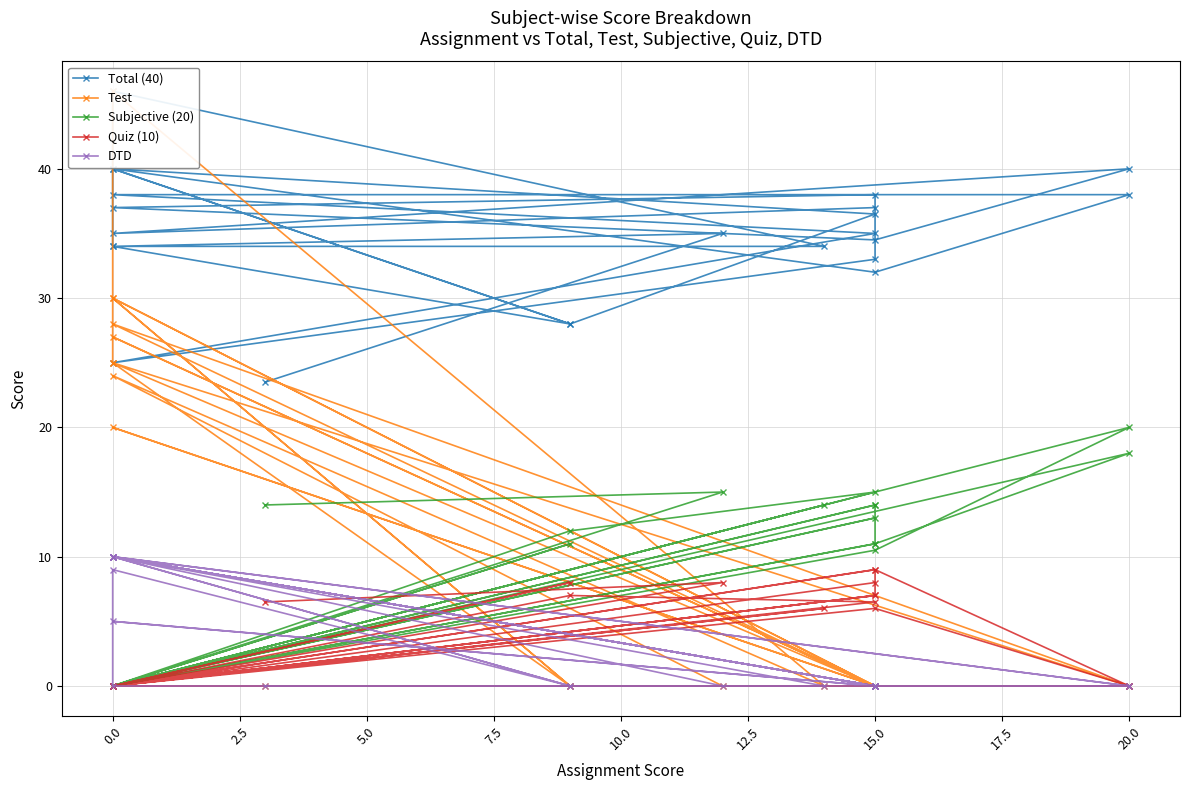

The value of Quiz (10) at 15.0 is 10.6. True or false?

False